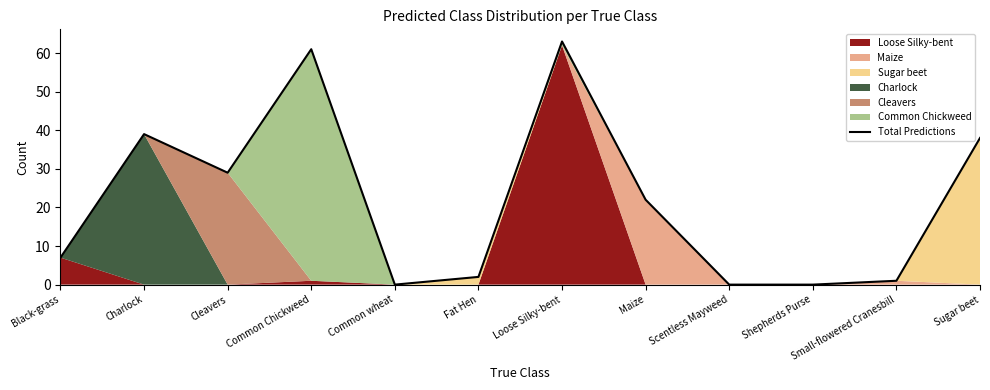

Is it true that the value at Loose Silky-bent is 15?

False